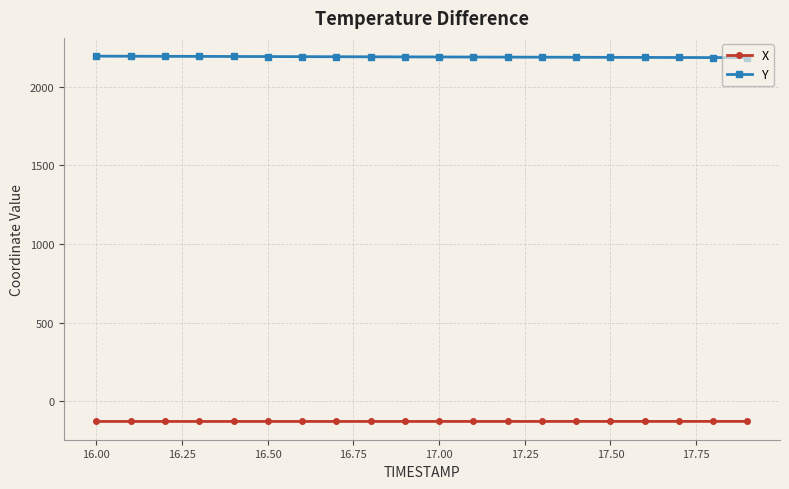

What is the difference between the maximum and second lowest values in the X series?

0.4